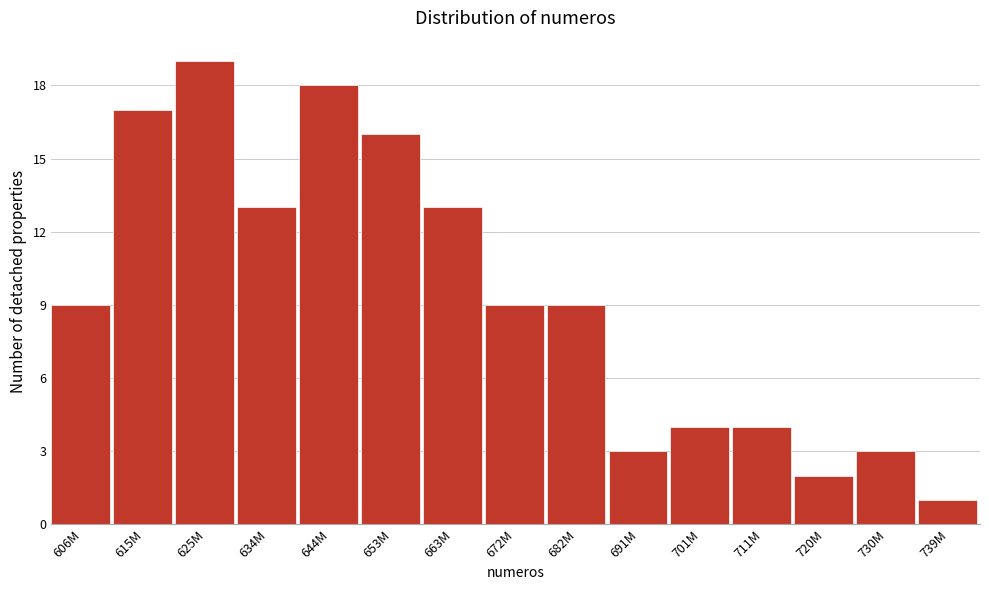

Reading left to right, extract all data points from this chart.

606M=9	615M=17	625M=19	634M=13	644M=18	653M=16	663M=13	672M=9	682M=9	691M=3	701M=4	711M=4	720M=2	730M=3	739M=1